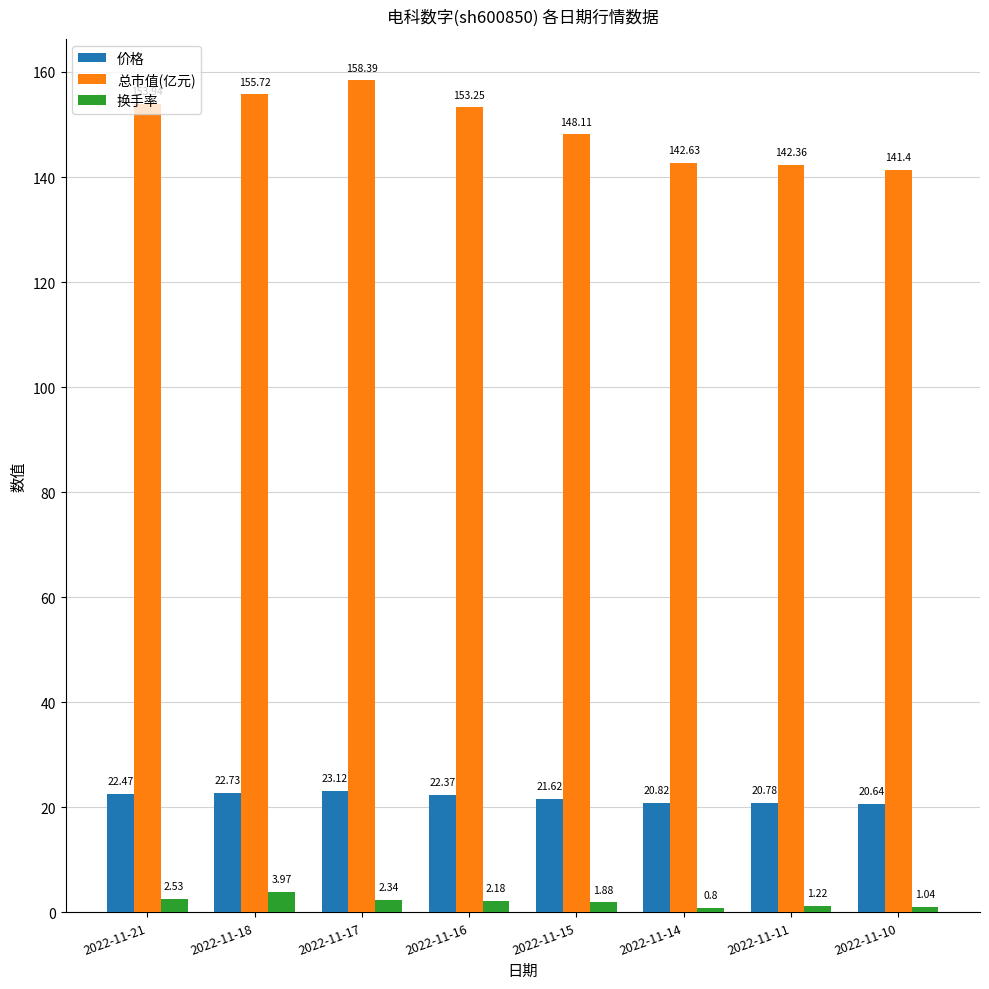

What is the maximum value shown in the chart?

158.4